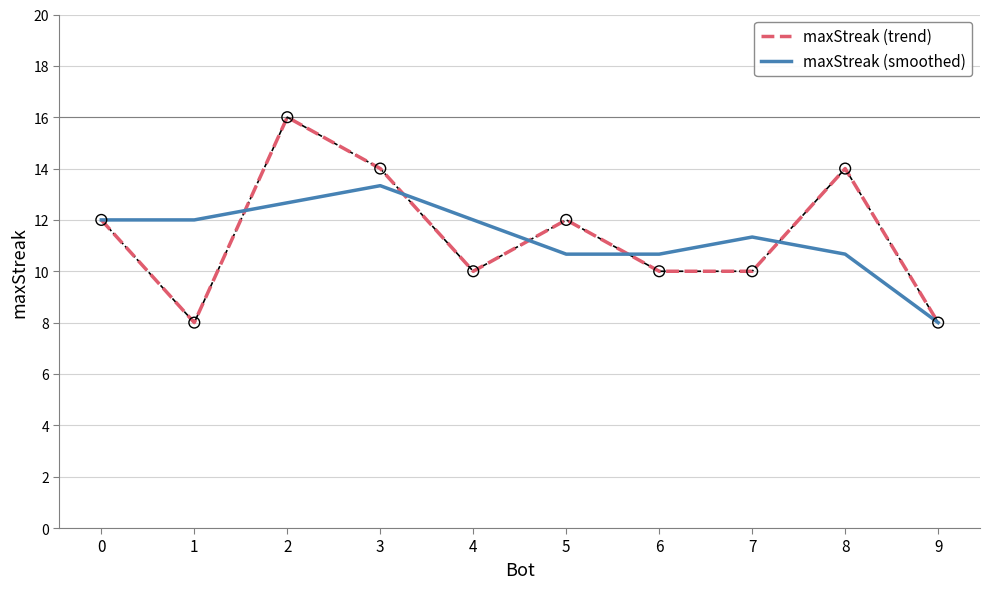

Is the value of maxStreak (trend) at 4 greater than the value of maxStreak (smoothed) at 8?

No